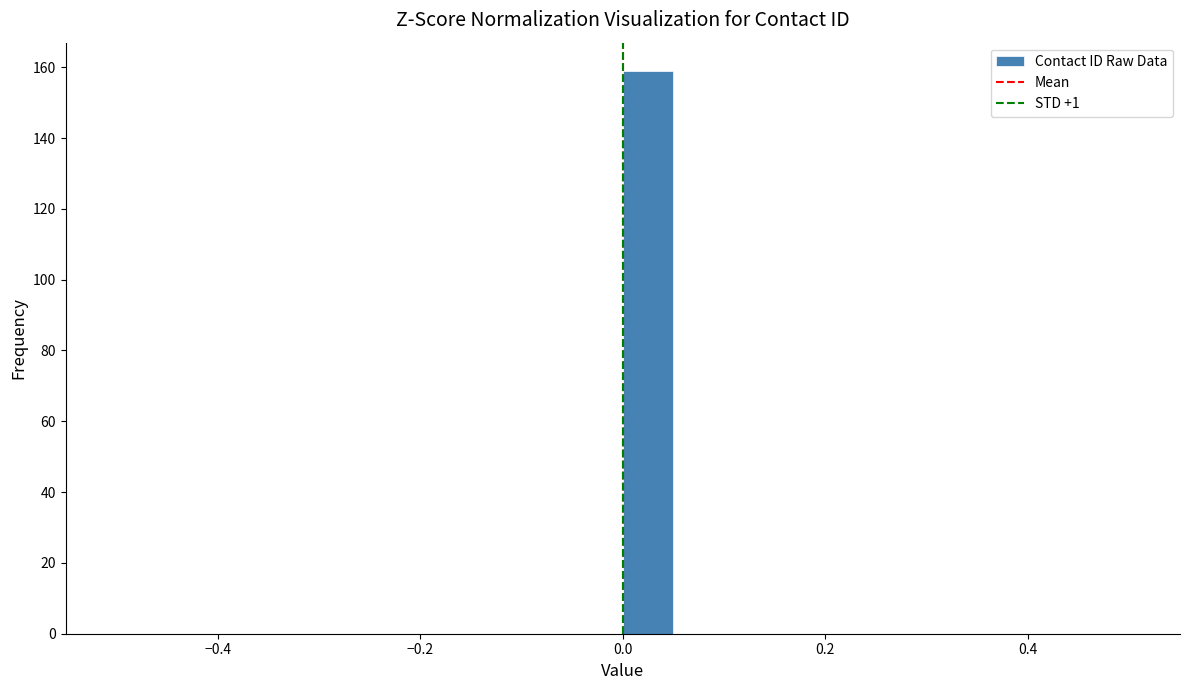

Read against the x-axis, roughly where is the centre of the tallest bar?

0.02